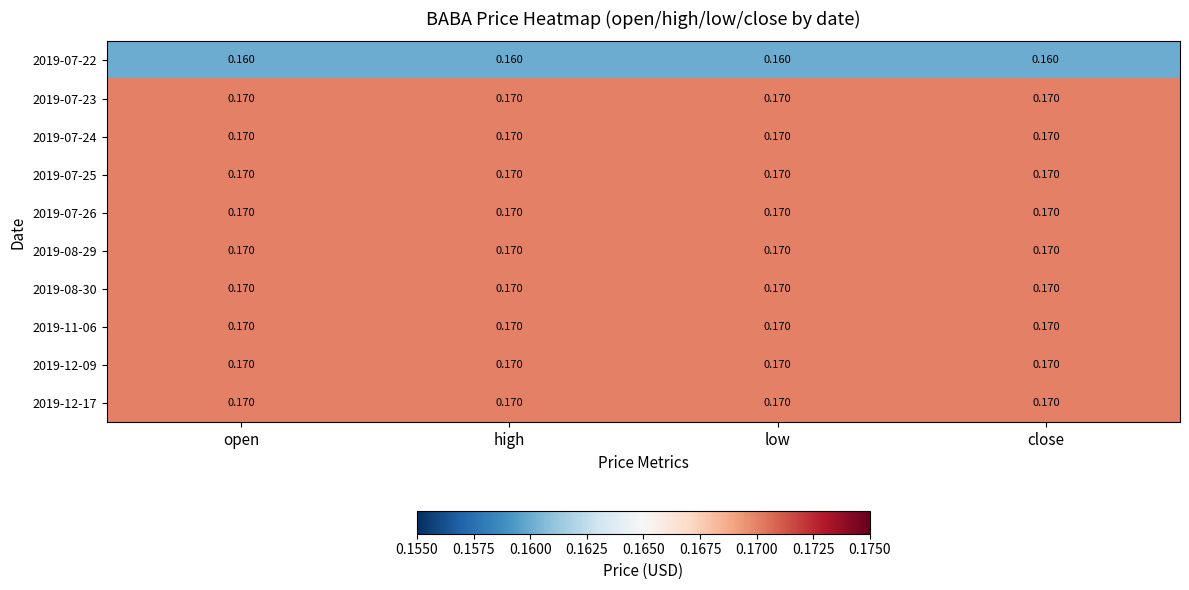

What is the greatest value displayed?

0.2